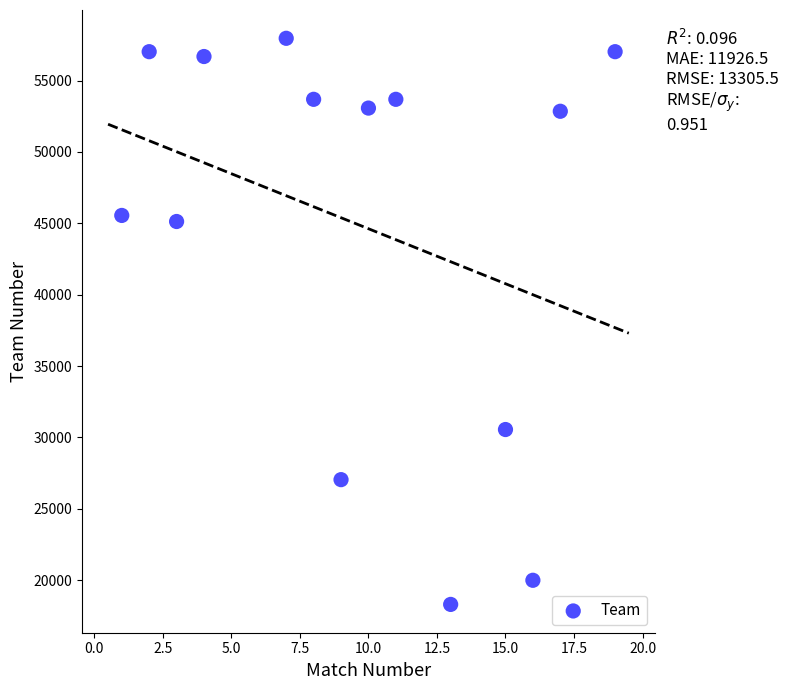

What is the range of X values (max minus min)?

18